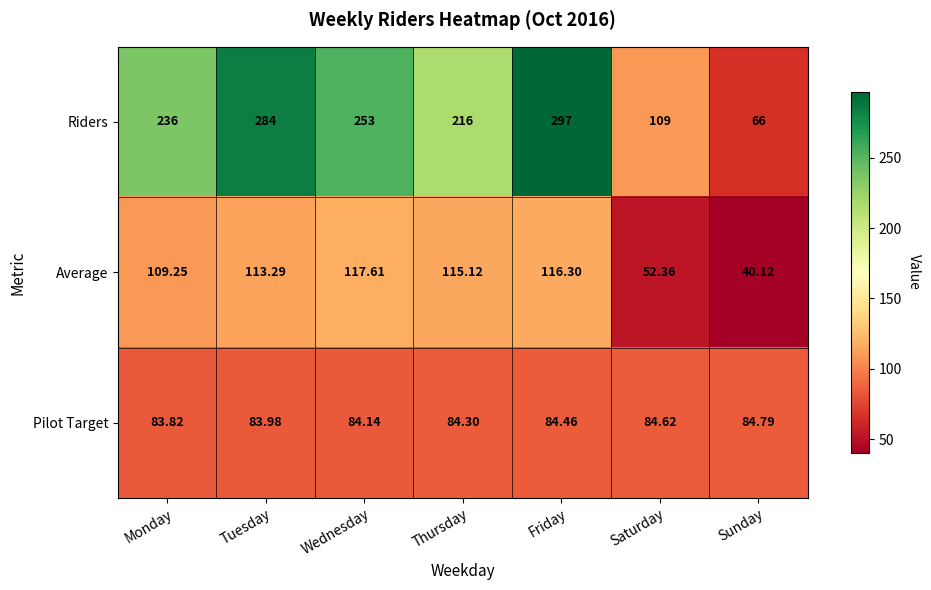

Which series has the largest total across all categories?

Riders